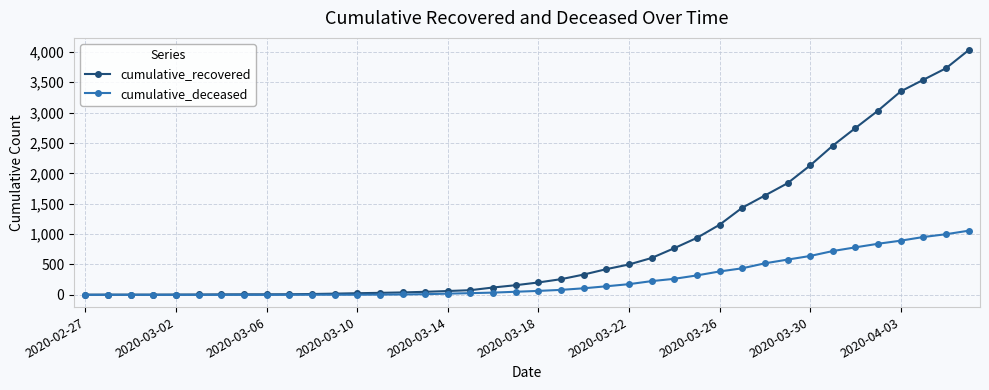

List the series in order of their overall mean, lowest first.

cumulative_deceased, cumulative_recovered